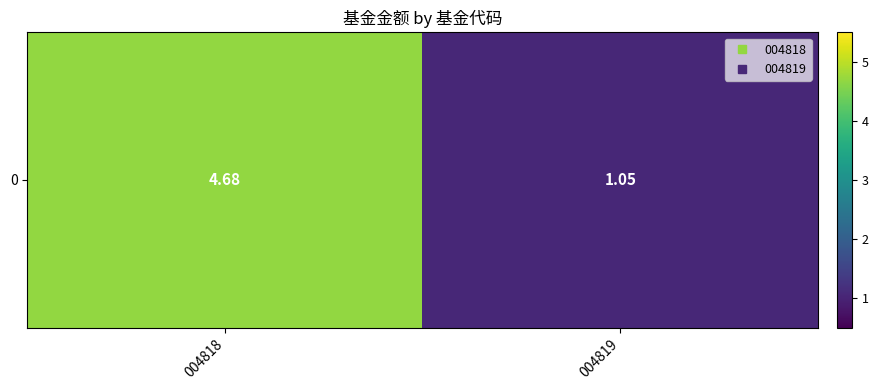

True or false: the data shows 2.6 at 004818.

False